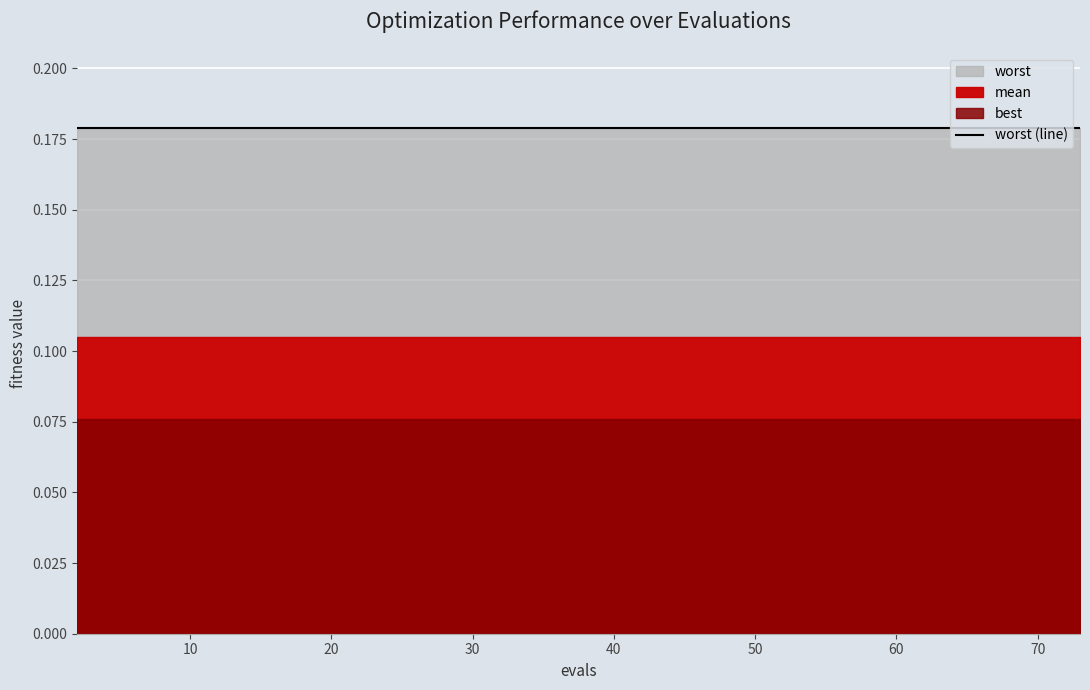

Which series has the largest total across all categories?

worst